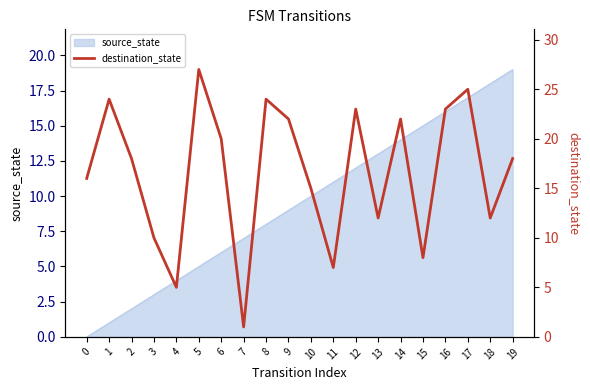

What is the sum of all values?

332